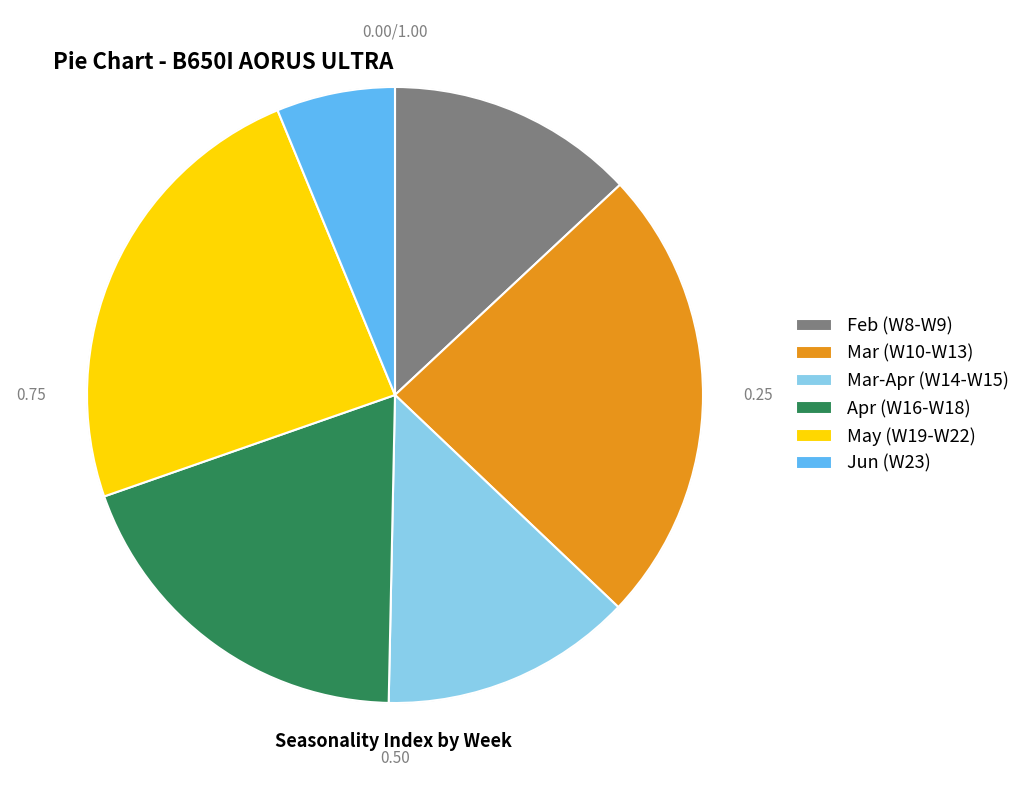

What is the ratio of the value at Mar-Apr (W14-W15) to the value at Mar (W10-W13)?

0.6